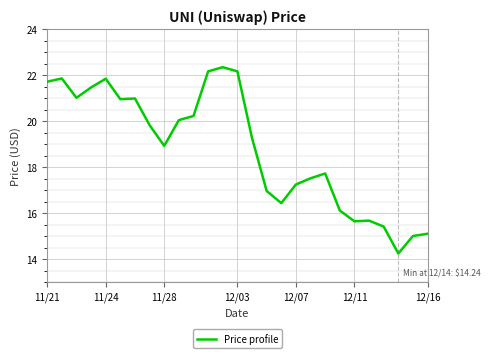

What is the smallest value displayed?

14.2